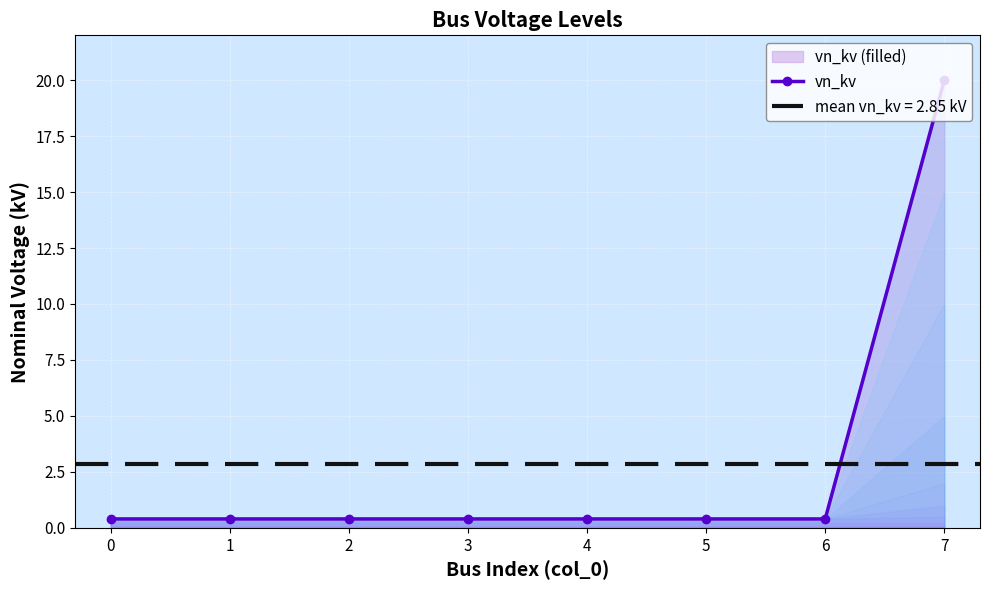

What value does the data have at 1?

0.4